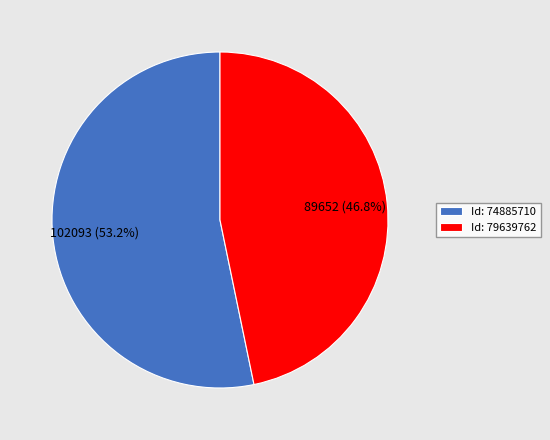

How many slices are in this pie chart?

2